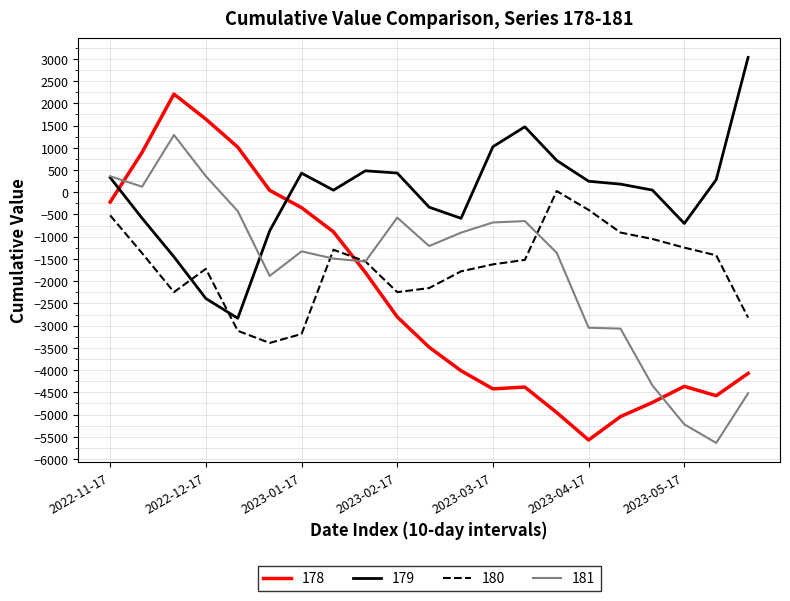

How many intersections are there between 181 and 180?

3